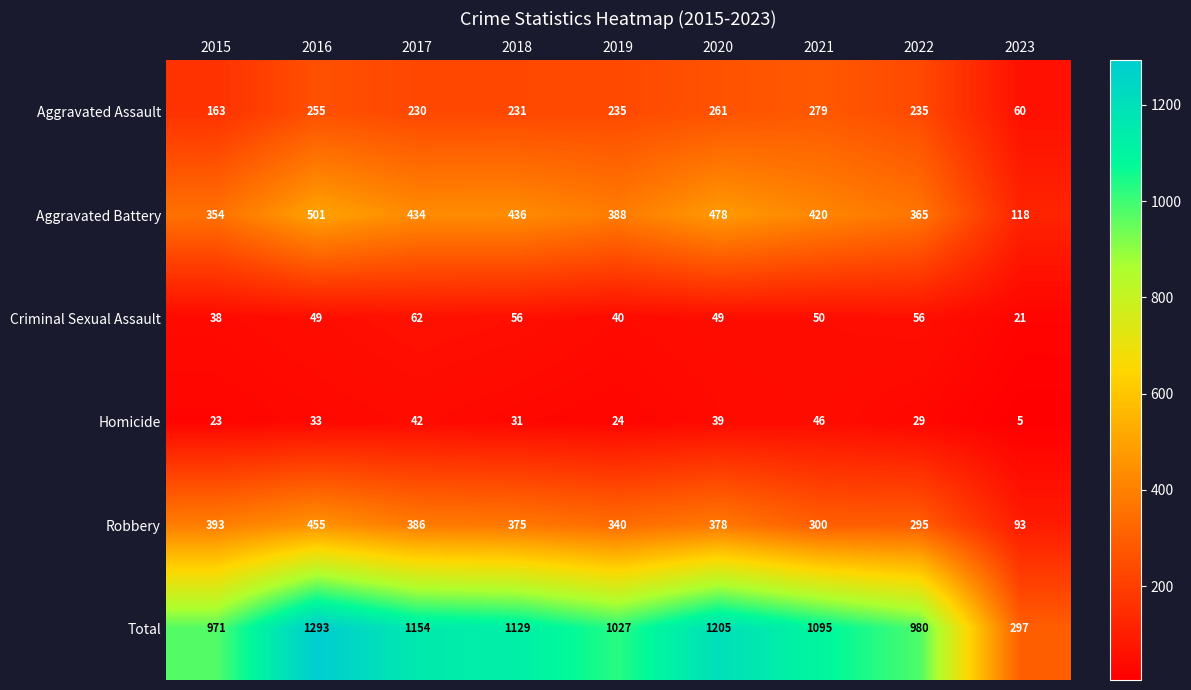

At 2022, list the series in order from smallest to largest.

Homicide, Criminal Sexual Assault, Aggravated Assault, Robbery, Aggravated Battery, Total